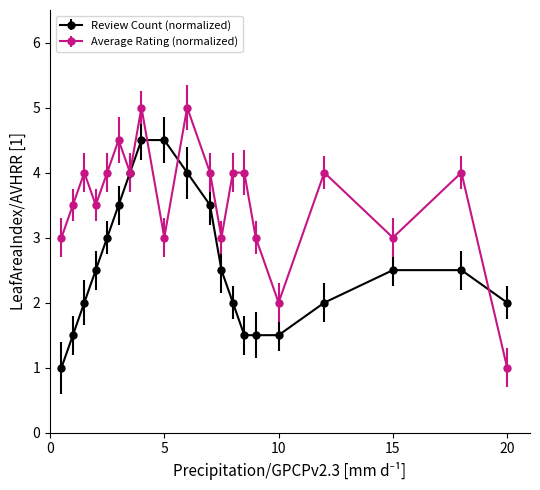

Which series has the largest total across all categories?

Average Rating (normalized)